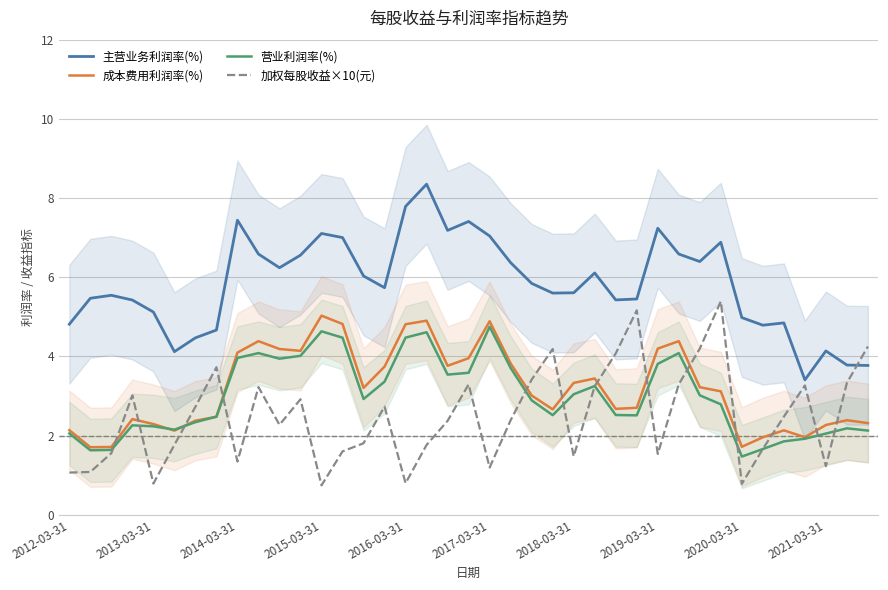

What is the value of the 加权每股收益×10(元) point at the 22nd from the left?

2.4